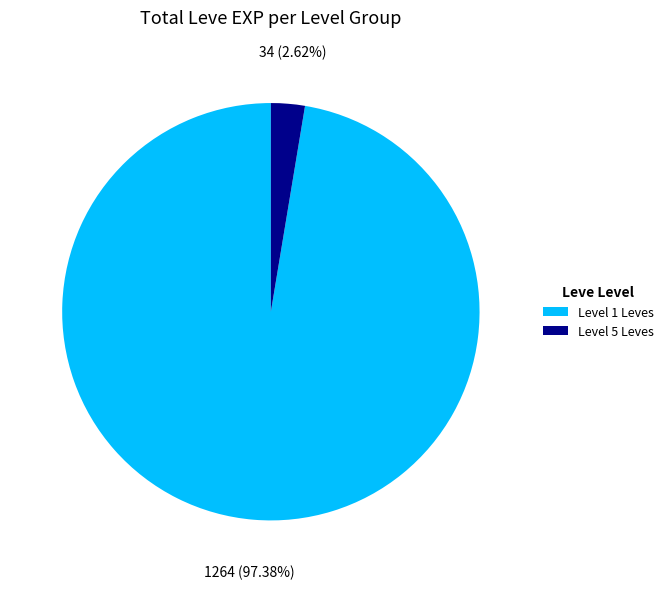

Does any single category account for the majority?

Yes